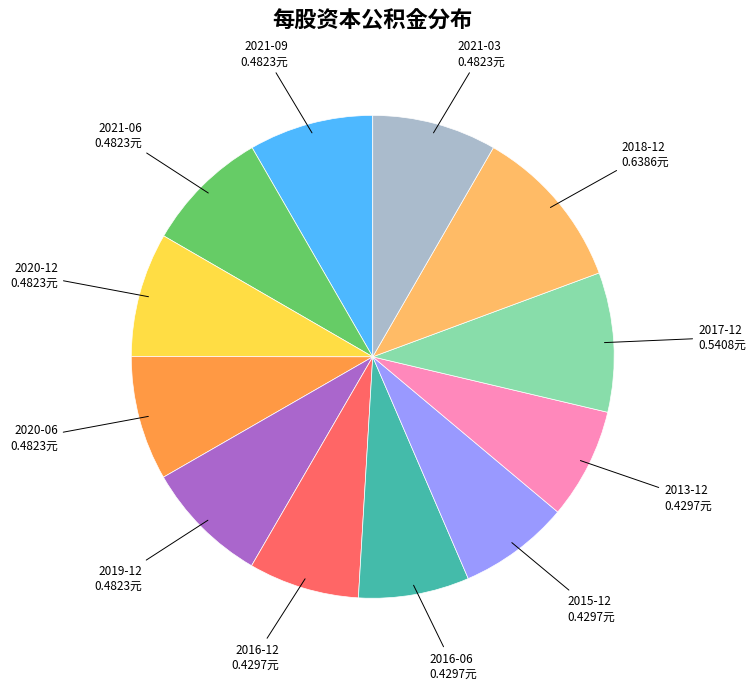

How many segments does this pie chart have?

12